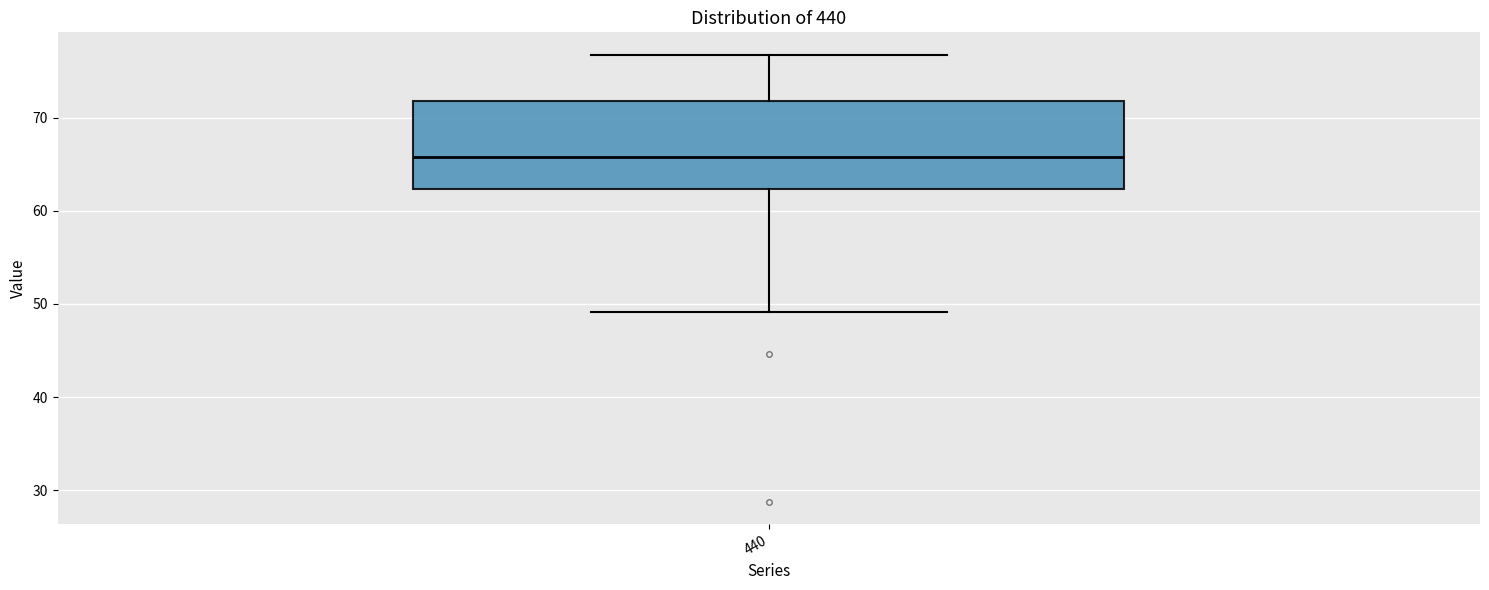

Transcribe this box plot: give where the median line is, the range the box spans, and where the two whiskers end, as read against the y-axis. The values are not printed on the chart, so give them approximately, as read against the axis.

median 66, box 62 to 72, whiskers 49 to 77